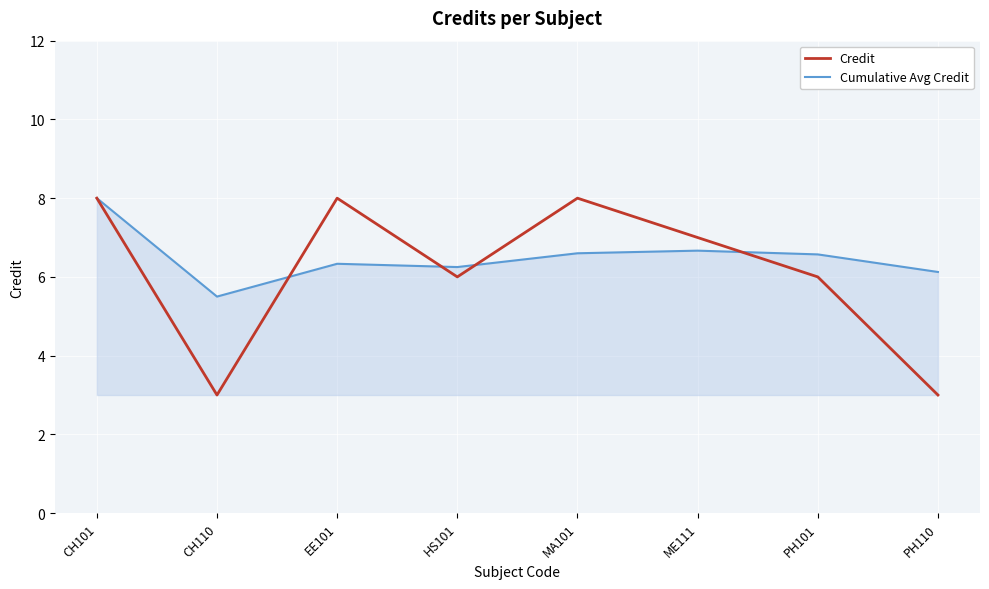

Which series has the largest total across all categories?

Cumulative Avg Credit